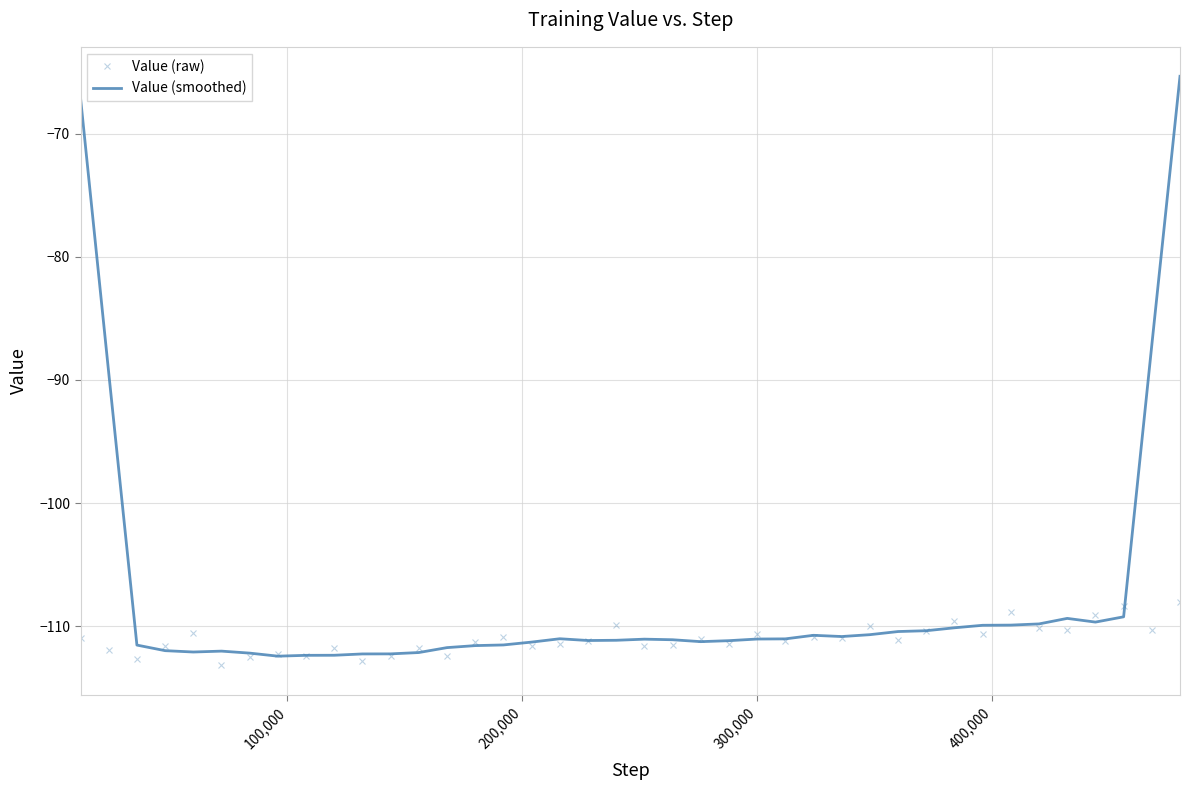

What is the sum of all Value (smoothed) values?

-4309.8